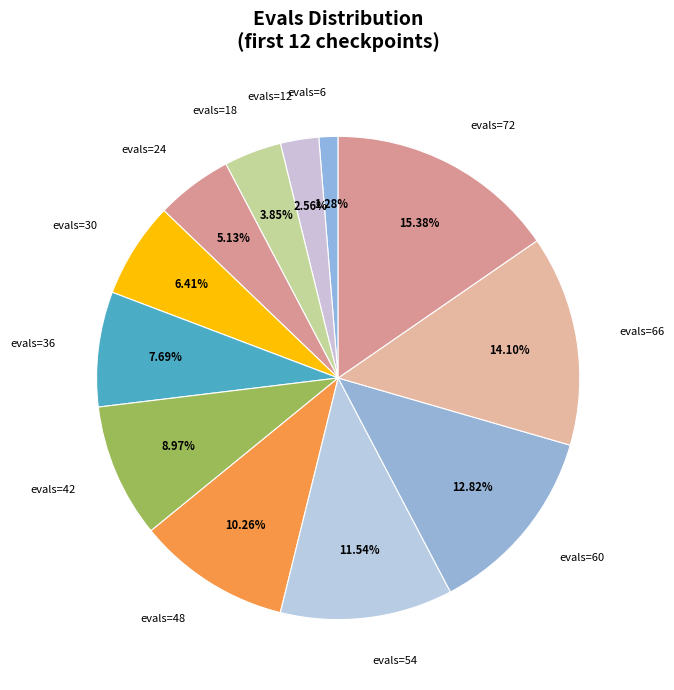

Rank the categories by value from lowest to highest.

evals=6, evals=12, evals=18, evals=24, evals=30, evals=36, evals=42, evals=48, evals=54, evals=60, evals=66, evals=72